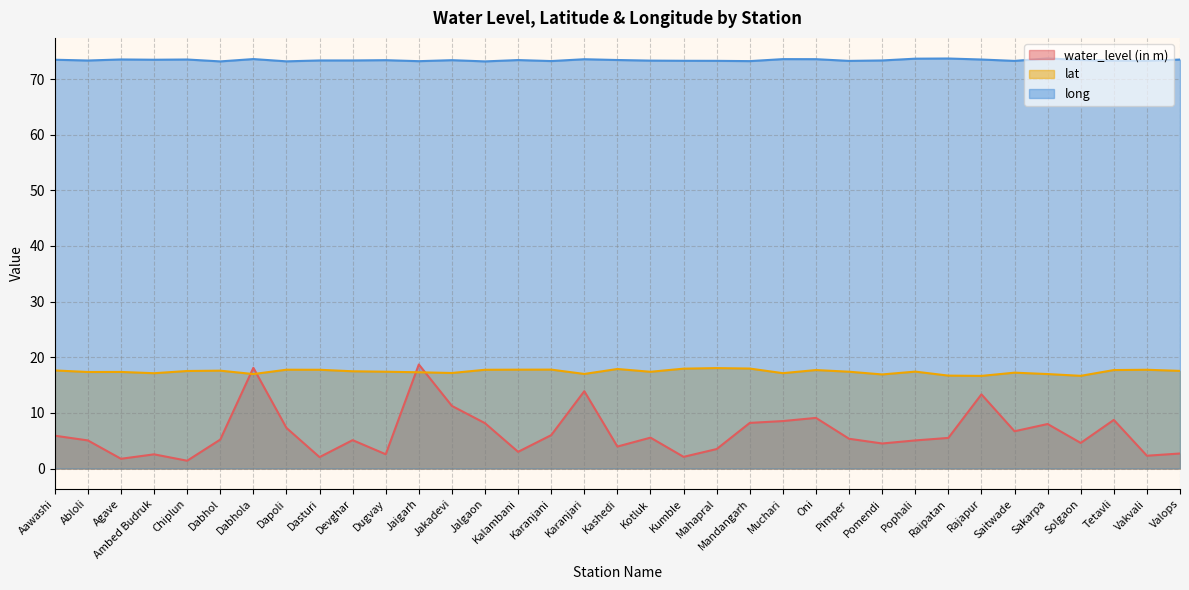

What is the highest value of the long series?

73.7